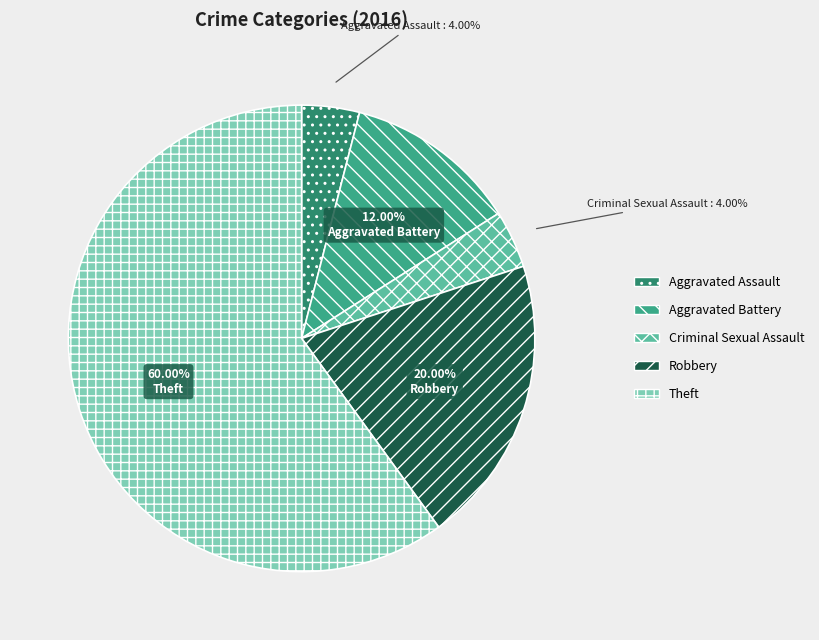

What is the largest slice in the pie chart?

Theft